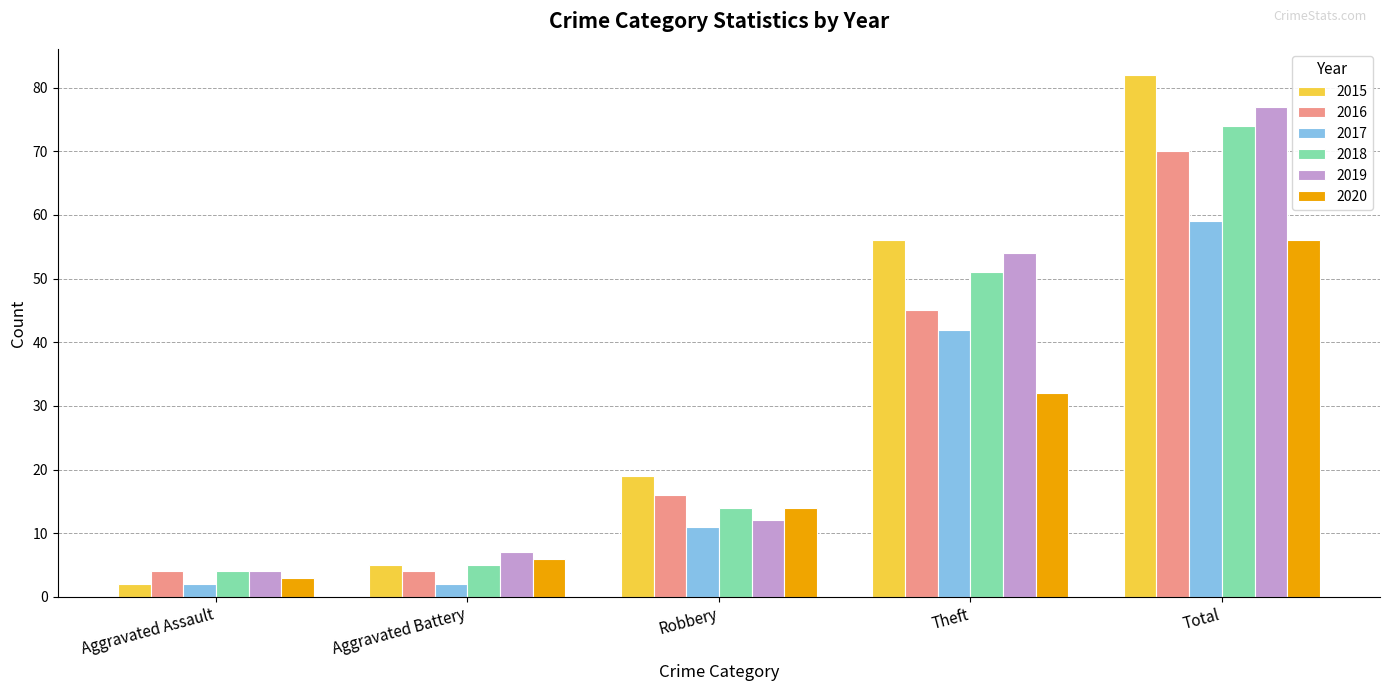

What is the average value of the 2018 series?

30